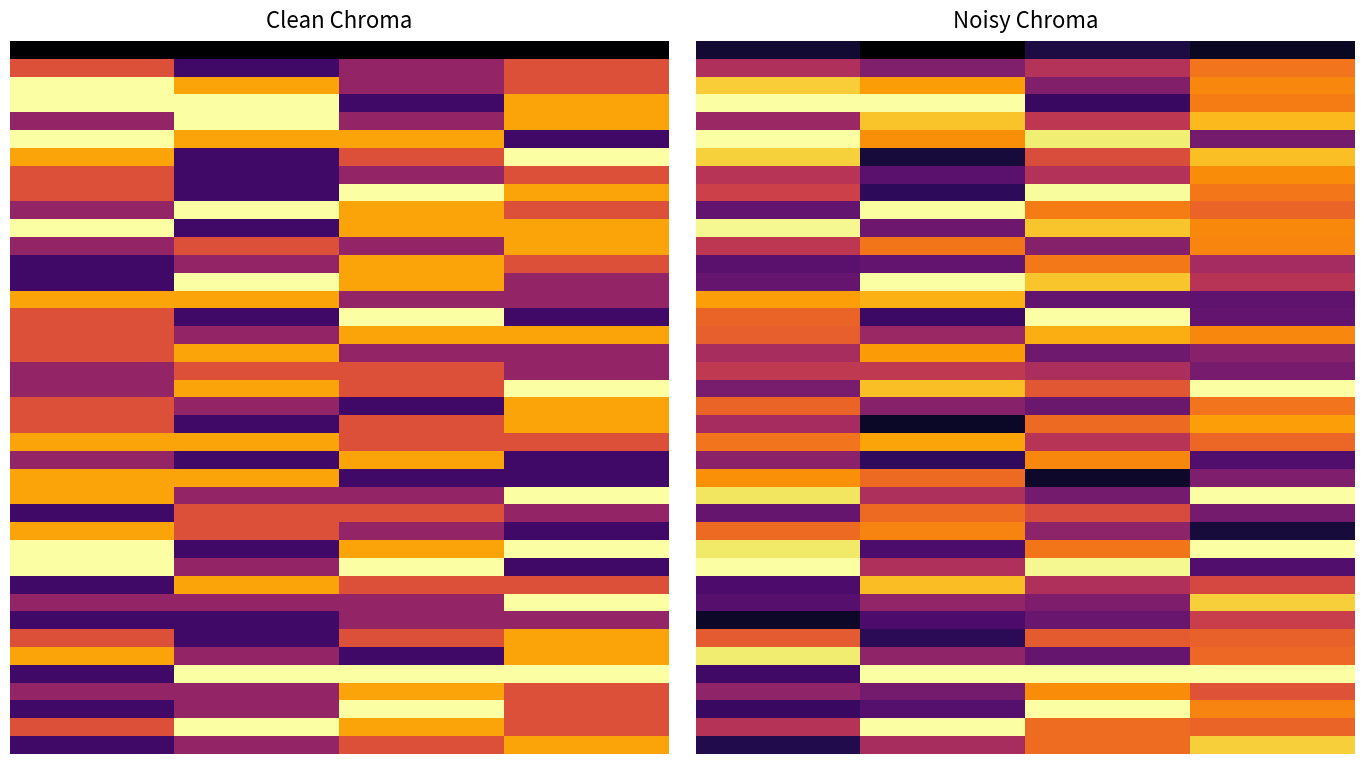

Rank the categories by 25 value from highest to lowest.

3.0, 0.0, 1.0, 2.0